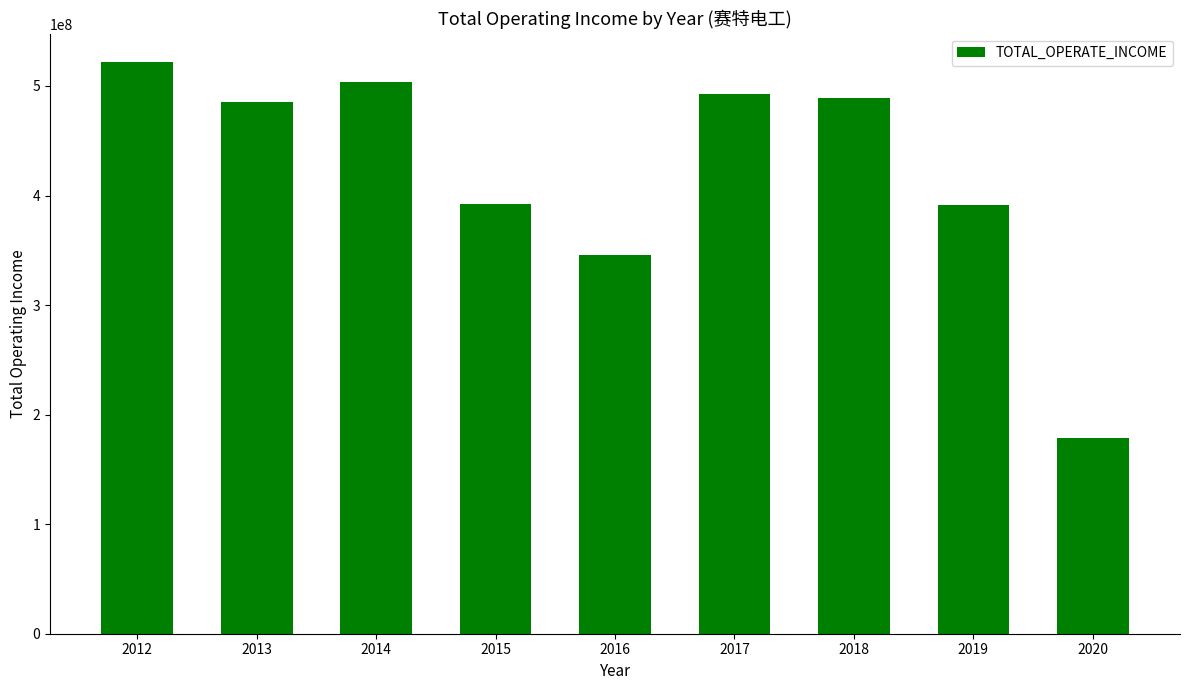

What is the average value?

422362840.5